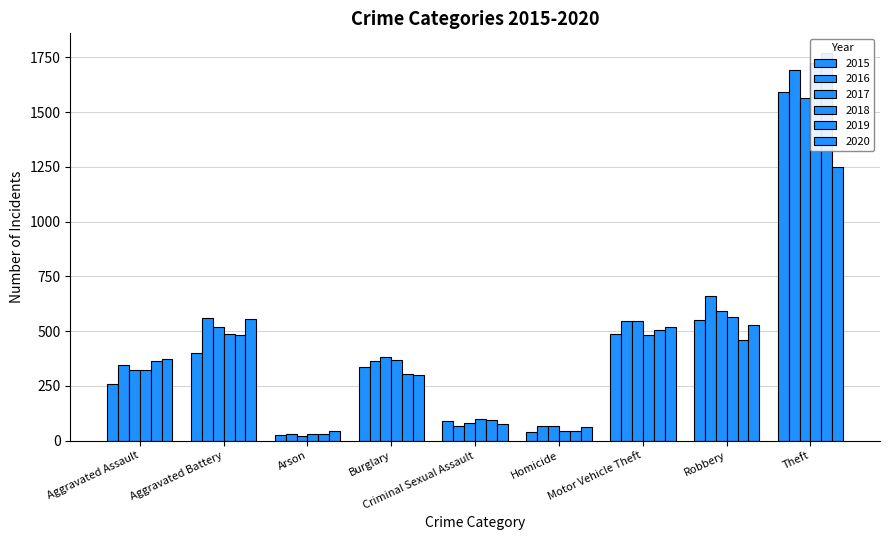

The value of 2016 at Aggravated Assault is 91. True or false?

False